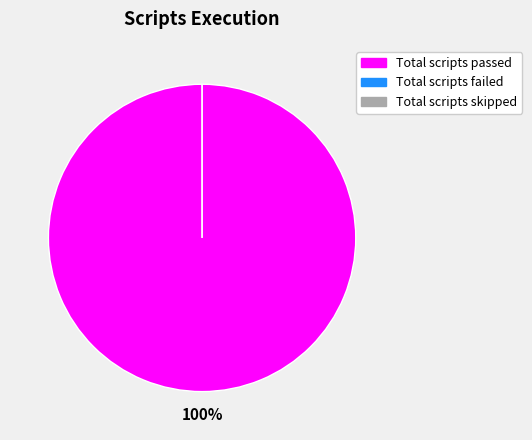

Rank the categories by value from lowest to highest.

Total scripts failed, Total scripts skipped, Total scripts passed